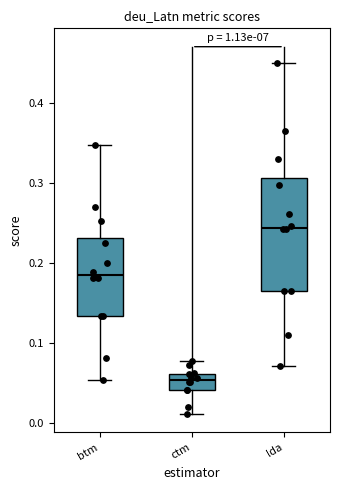

Which box's median line is the lowest?

ctm